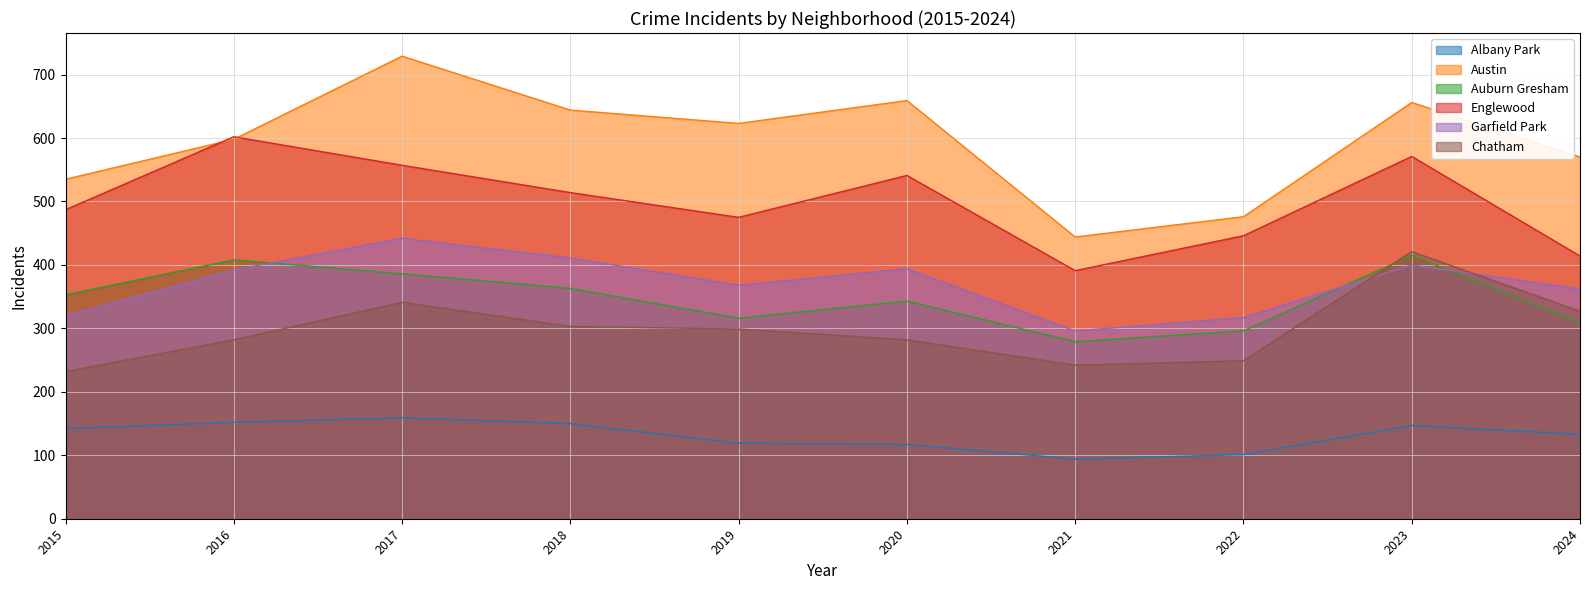

Which series has the largest total across all categories?

Austin